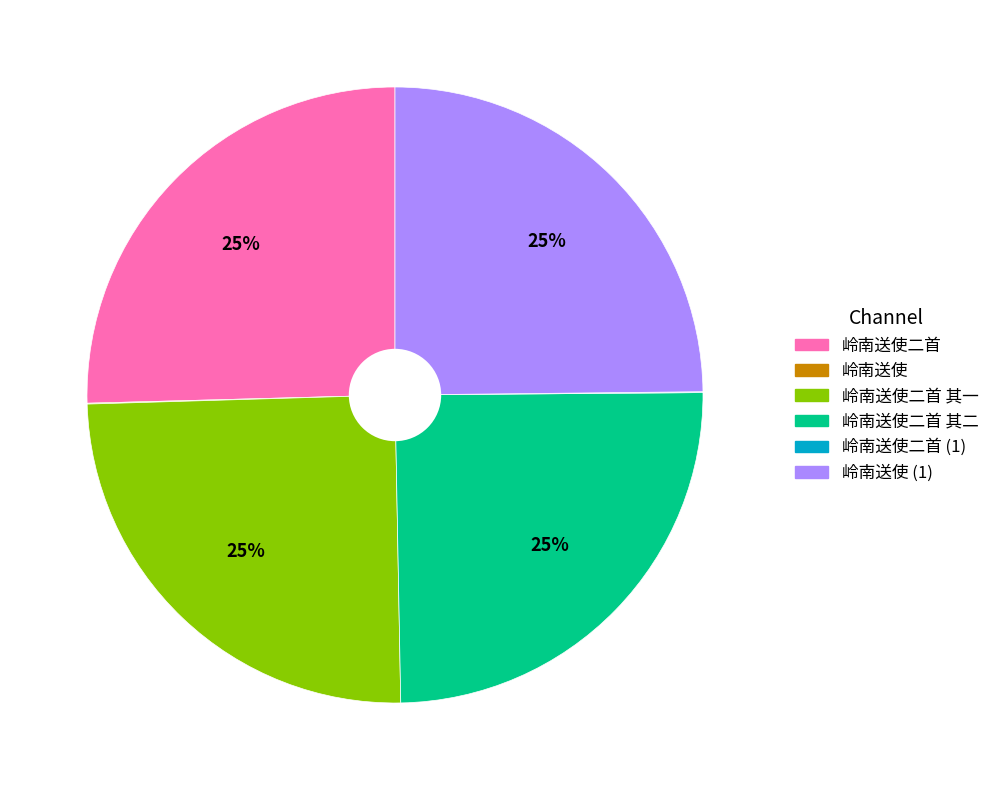

Is there a majority slice in this chart?

No